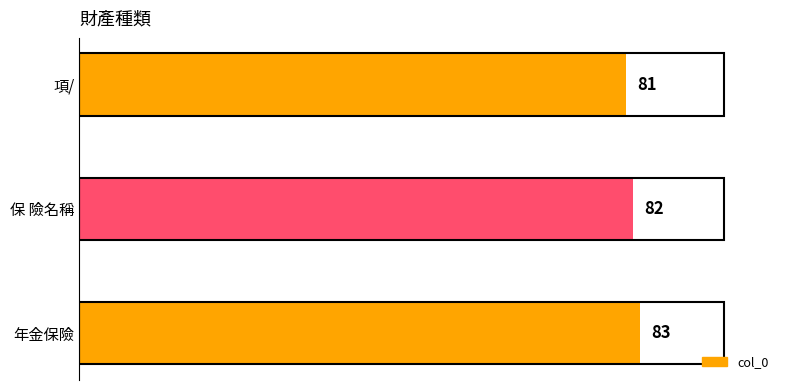

Reading bottom to top, list all the values displayed in this chart.

83	82	81